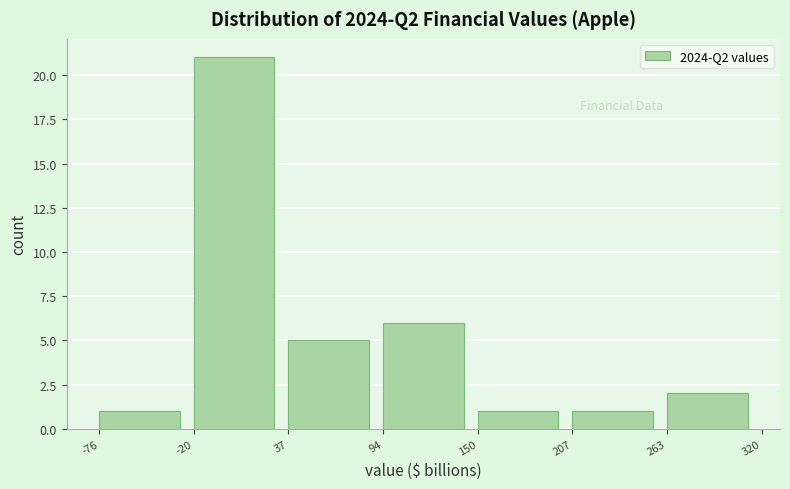

What is the height of the bar covering 263 to 320 on the x-axis? The values are not printed on the chart, so give them approximately, as read against the axis.

2